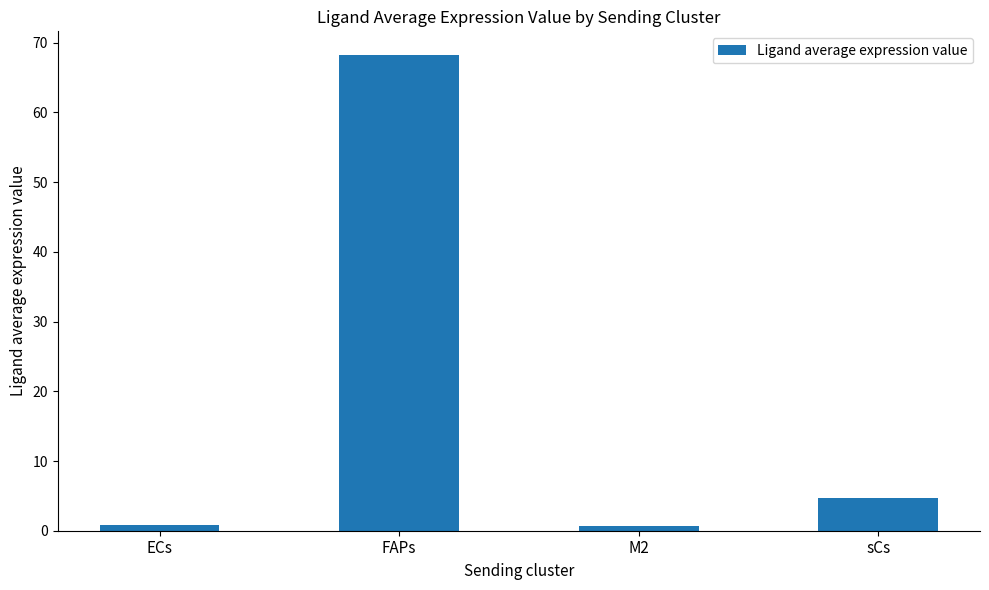

Which has a higher value, FAPs or M2?

FAPs